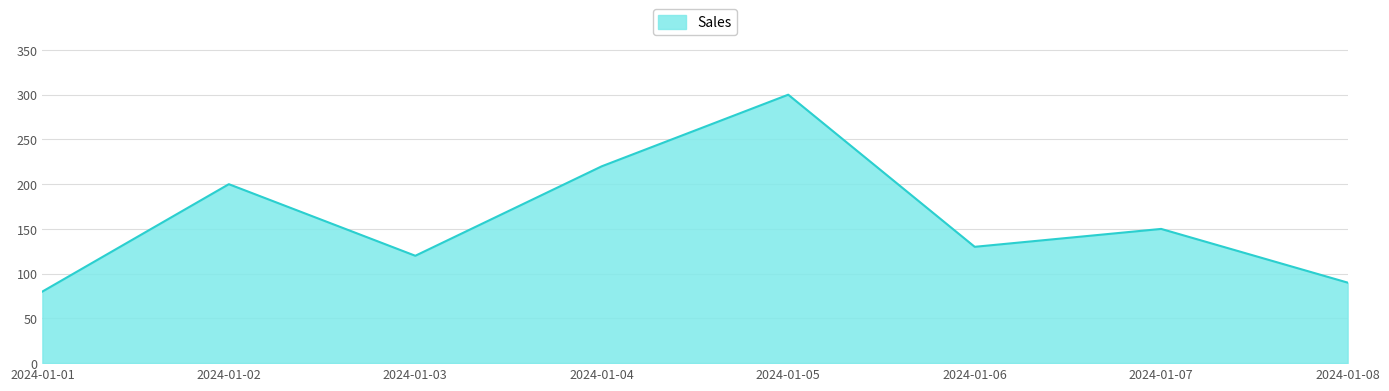

Reading left to right, transcribe all the data shown in this chart.

80	200	120	220	300	130	150	90